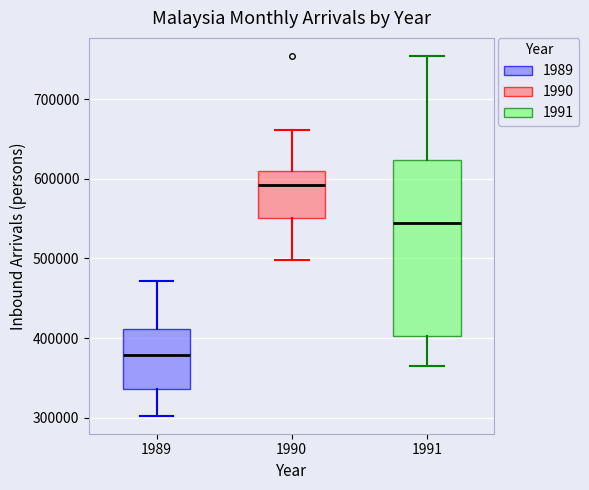

Reading left to right, read every box against the y-axis: the position of its median line, the range the box covers, and the ends of its whiskers. The values are not printed on the chart, so give them approximately, as read against the axis.

1989: median 380000, box 340000 to 410000, whiskers 300000 to 470000
1990: median 590000, box 550000 to 610000, whiskers 500000 to 660000
1991: median 540000, box 400000 to 620000, whiskers 360000 to 750000